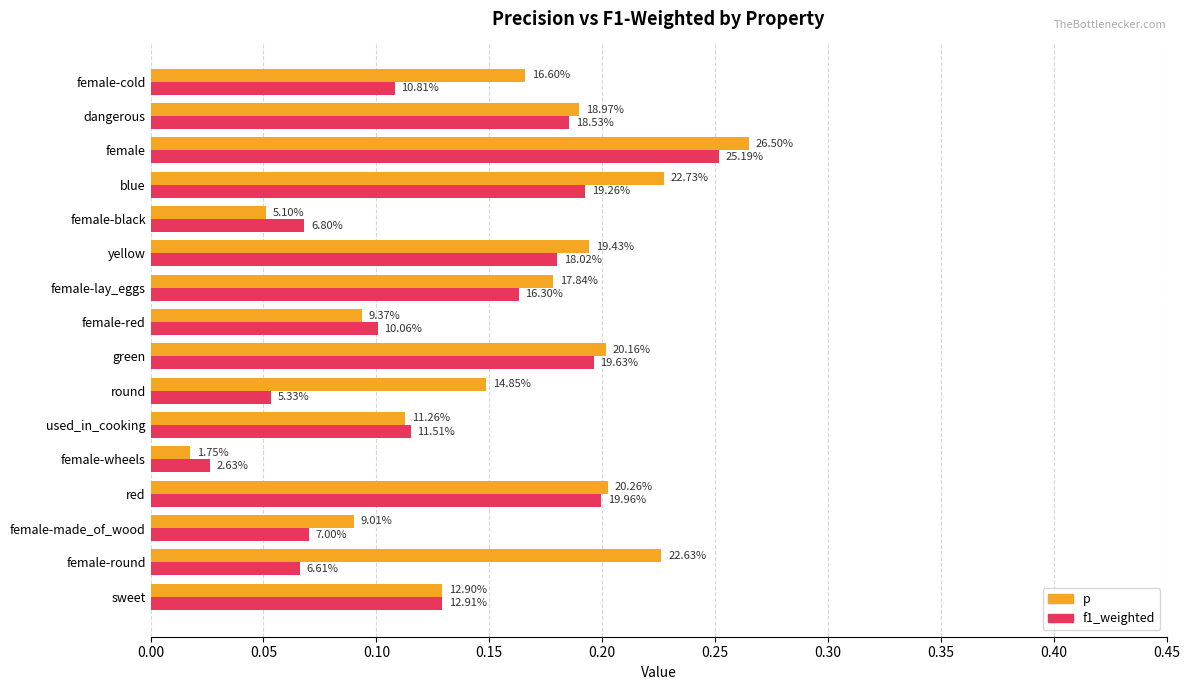

What are all the series names shown in the legend?

p, f1_weighted